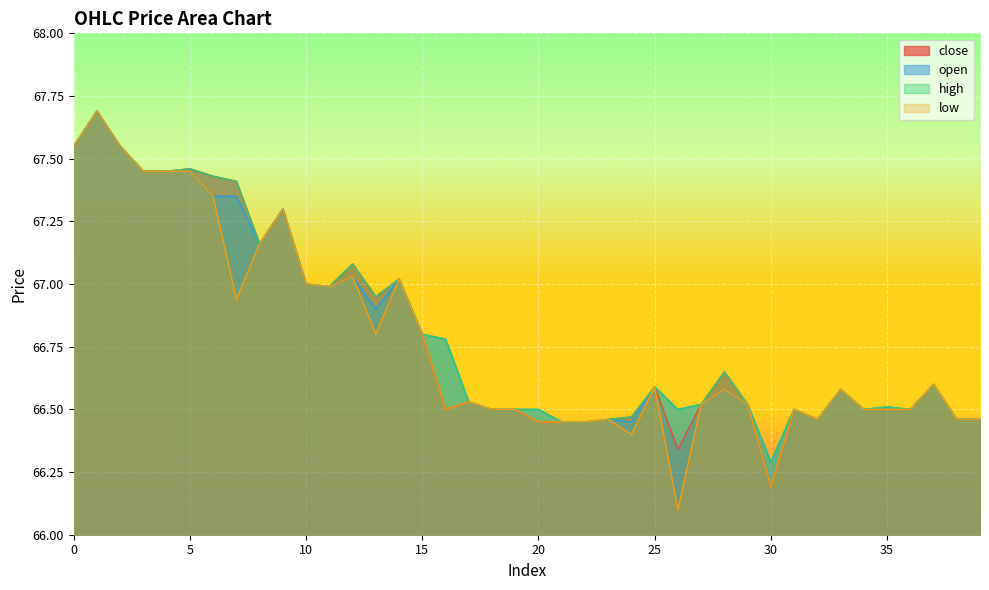

In close, how many points are lower than both neighbors (excluding endpoints)?

7